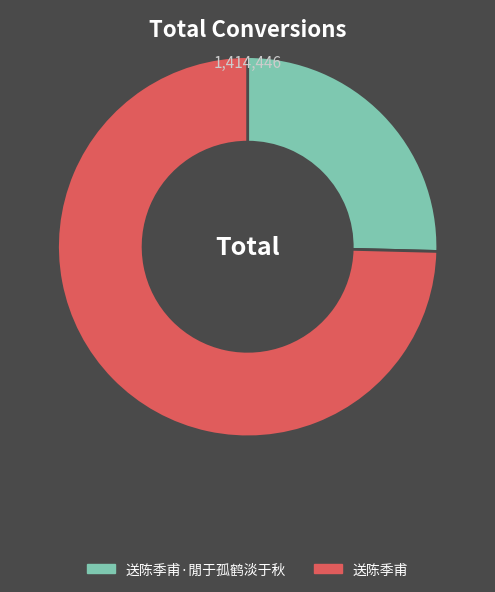

The 送陈季甫 slice represents 75% of the pie. True or false?

True